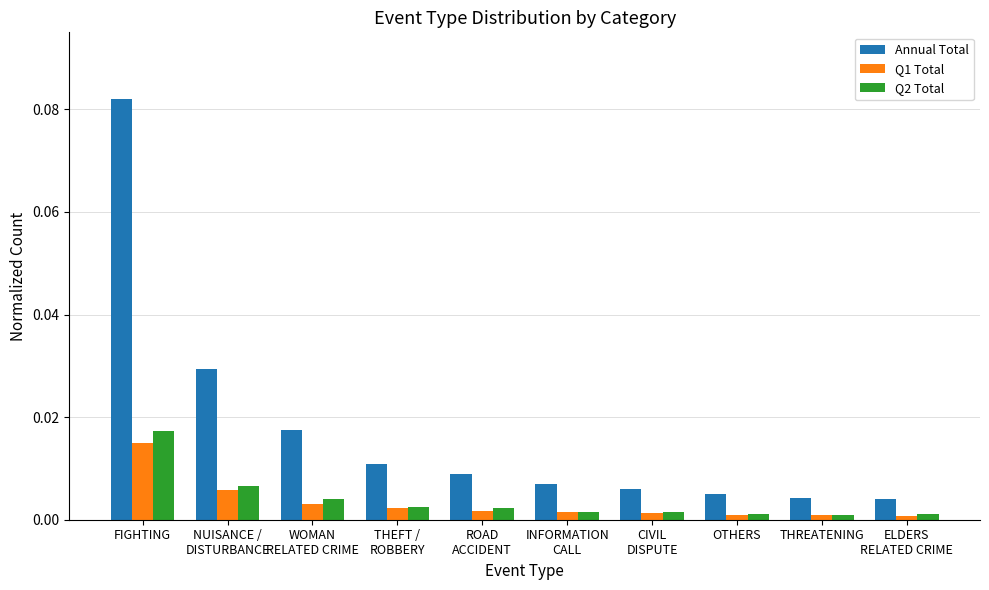

Is the value of Annual Total at ROAD
ACCIDENT greater than the value of Q1 Total at NUISANCE /
DISTURBANCE?

Yes